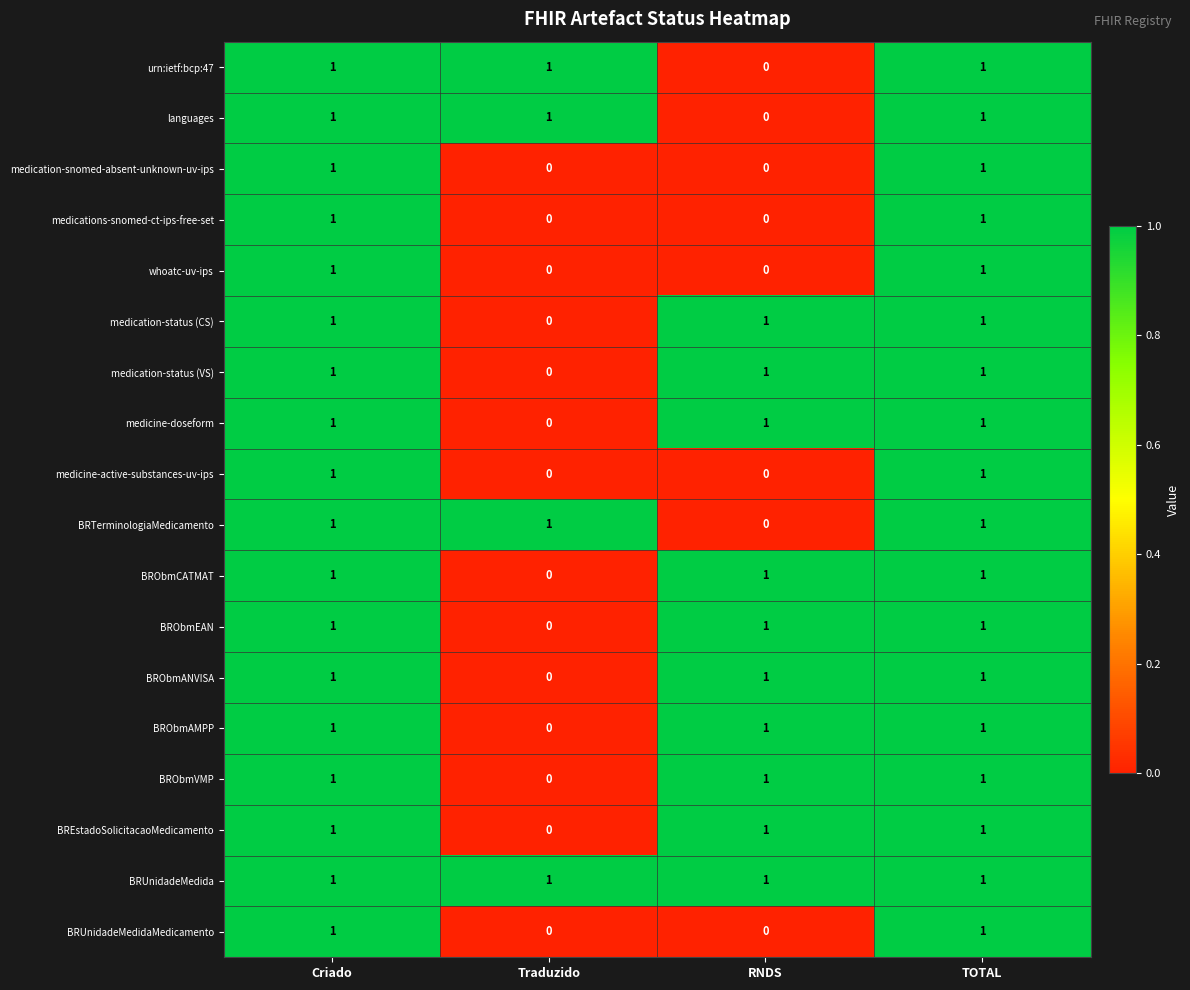

Where is medicine-doseform nearest to the value 0?

Traduzido